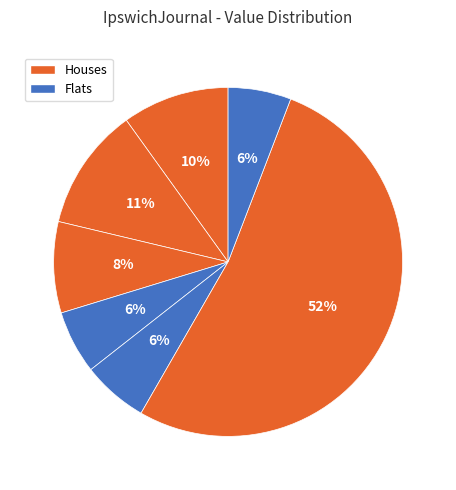

How many segments does this pie chart have?

7